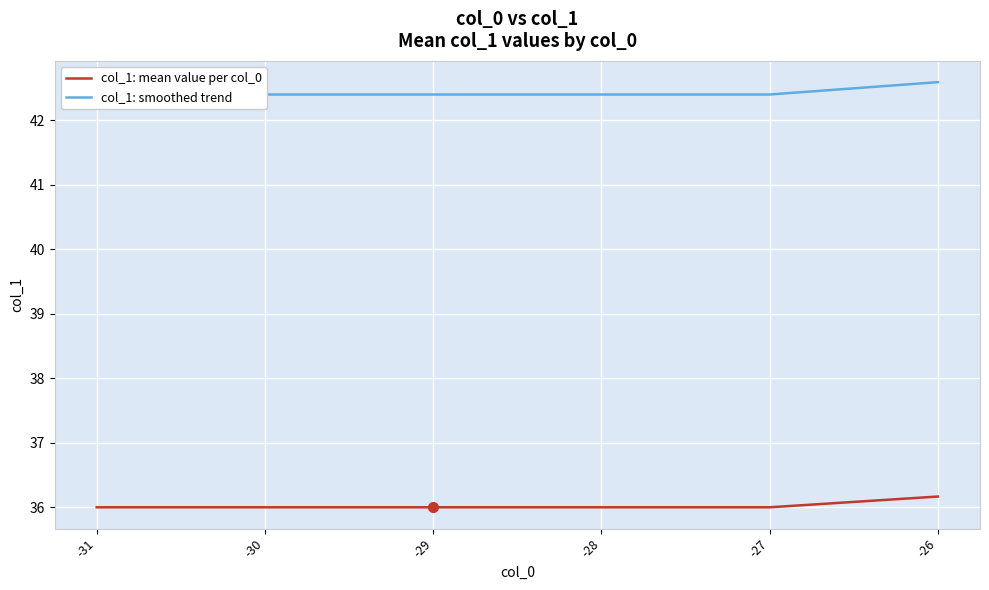

Count the number of data series in this chart.

2